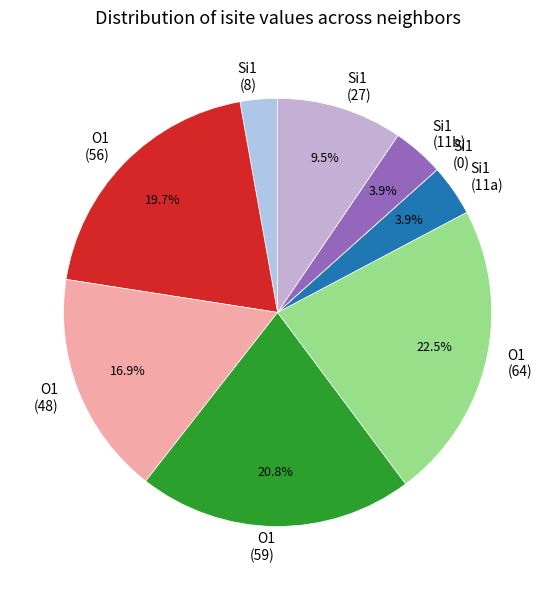

Between Si1 (11a) and O1 (48), which is larger?

O1 (48)